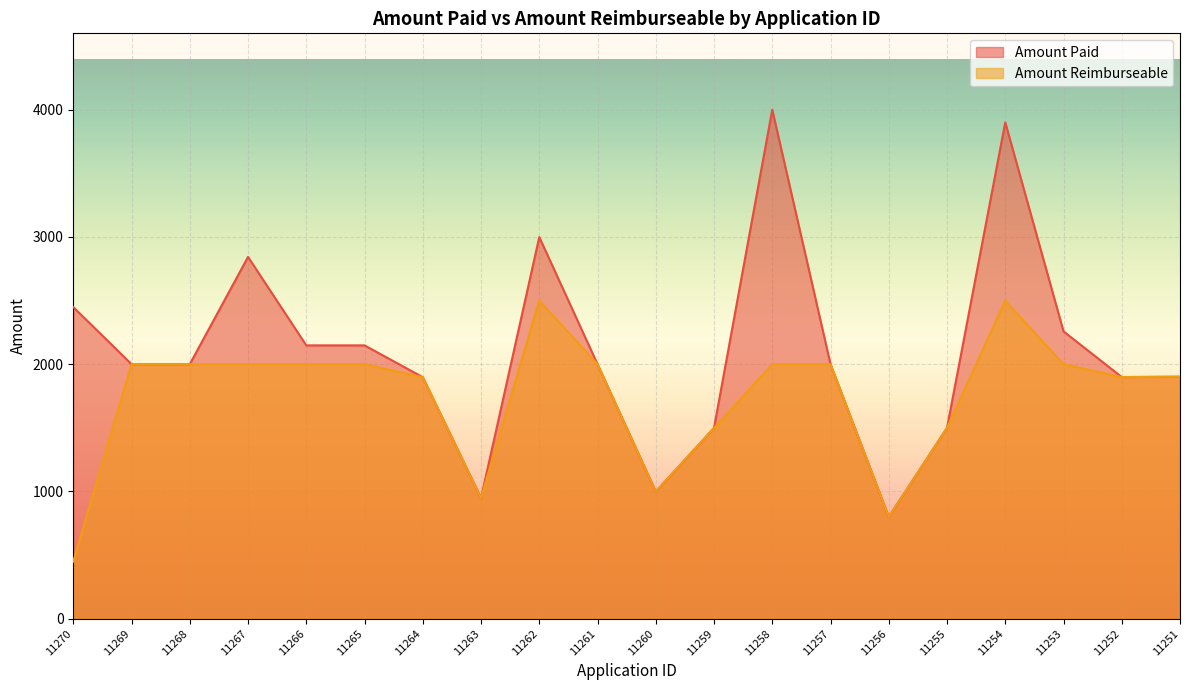

Which series has the largest total across all categories?

Amount Paid